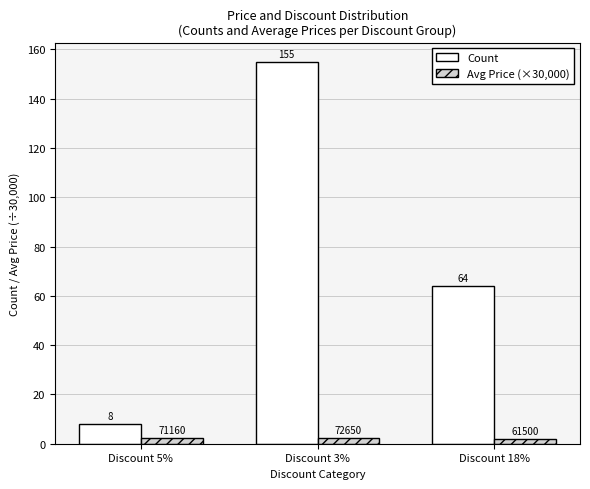

What is the label of the 2nd bar from the left?

Discount 3%